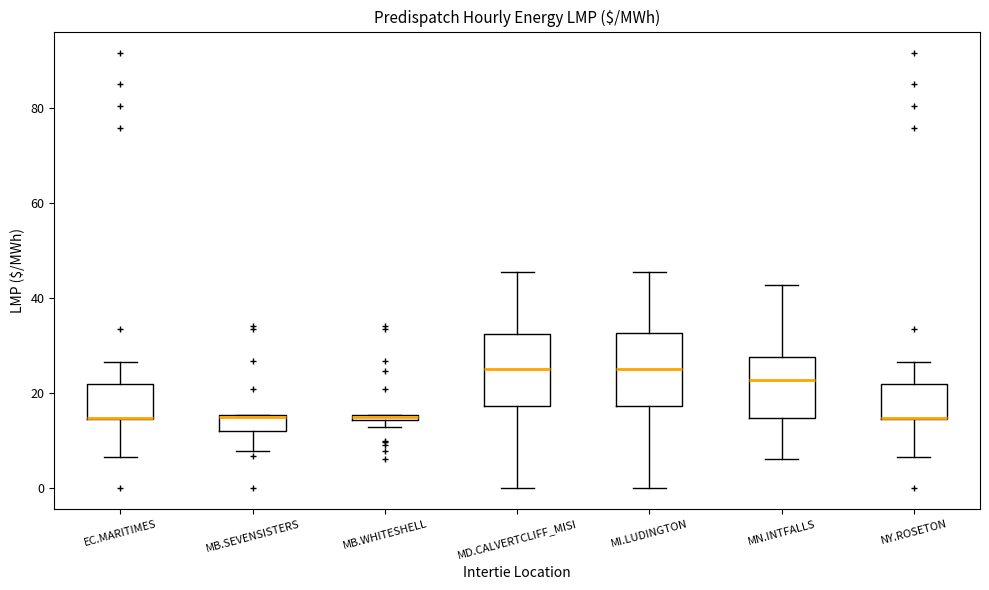

Where does the upper whisker of the box for MN.INTFALLS end on the y-axis? The values are not printed on the chart, so give them approximately, as read against the axis.

42